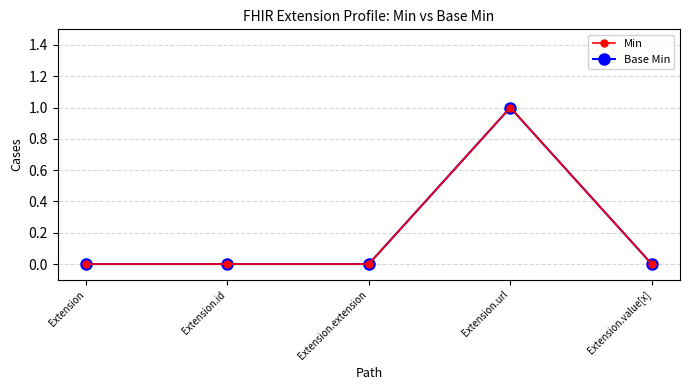

Does the chart have visible grid lines?

Yes